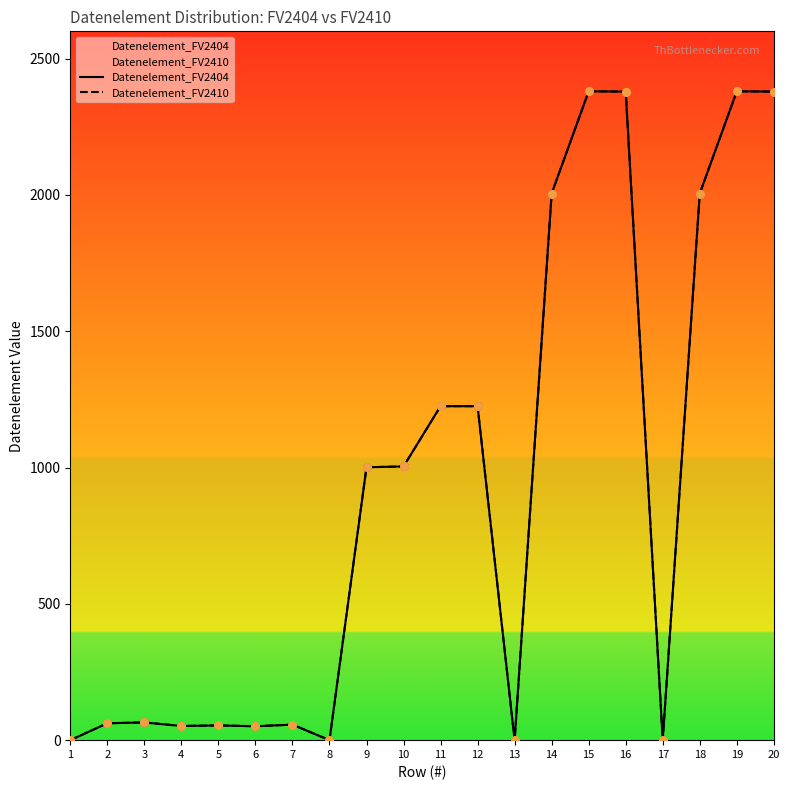

Which series contains the lowest Y value?

Datenelement_FV2404